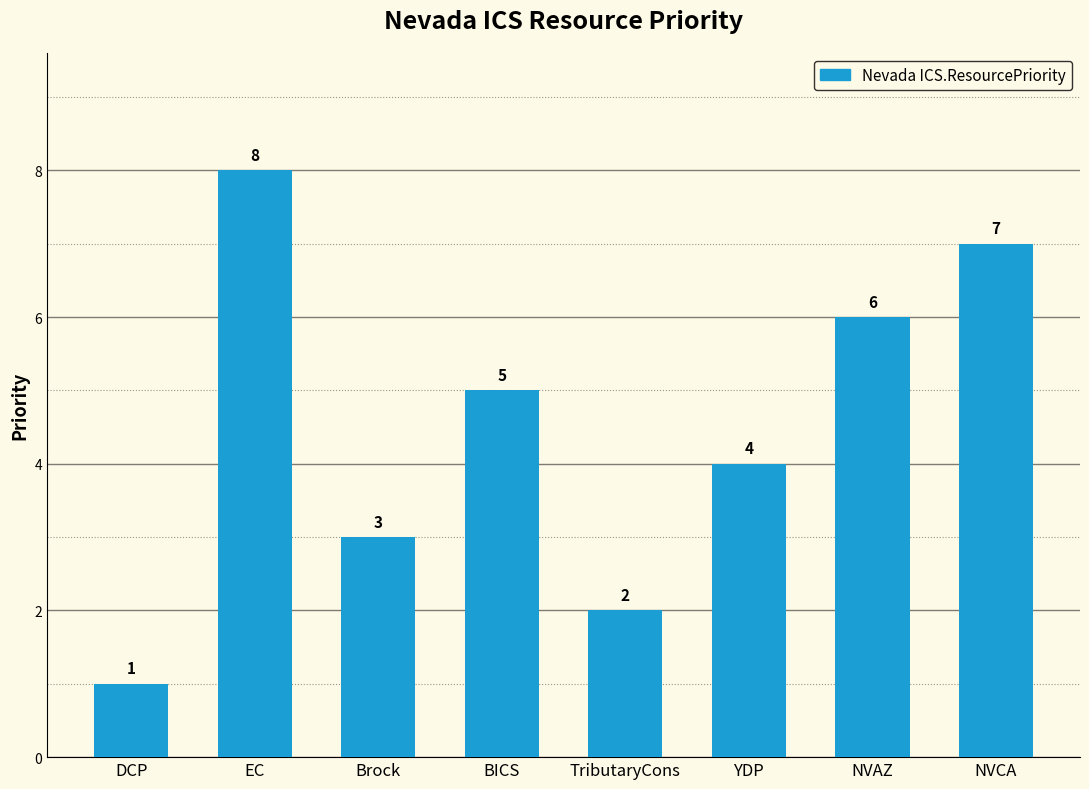

What is the difference between the second highest and minimum values?

6